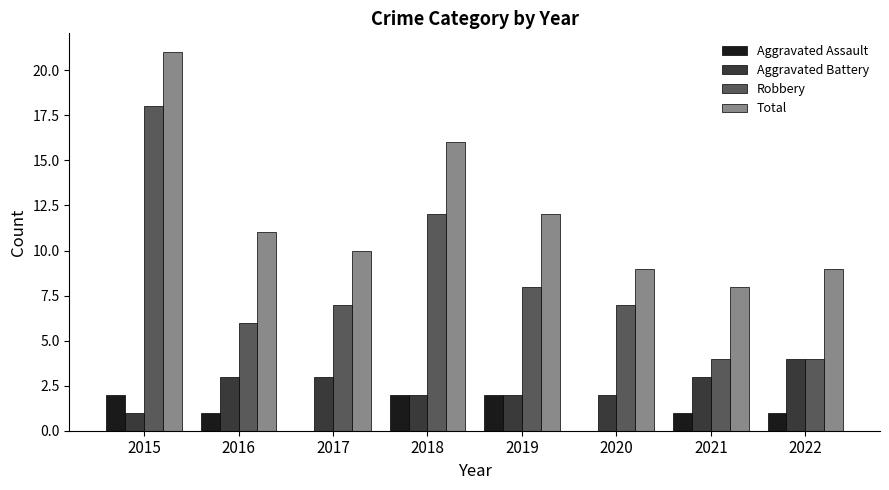

What is the sum of all Aggravated Battery values?

20